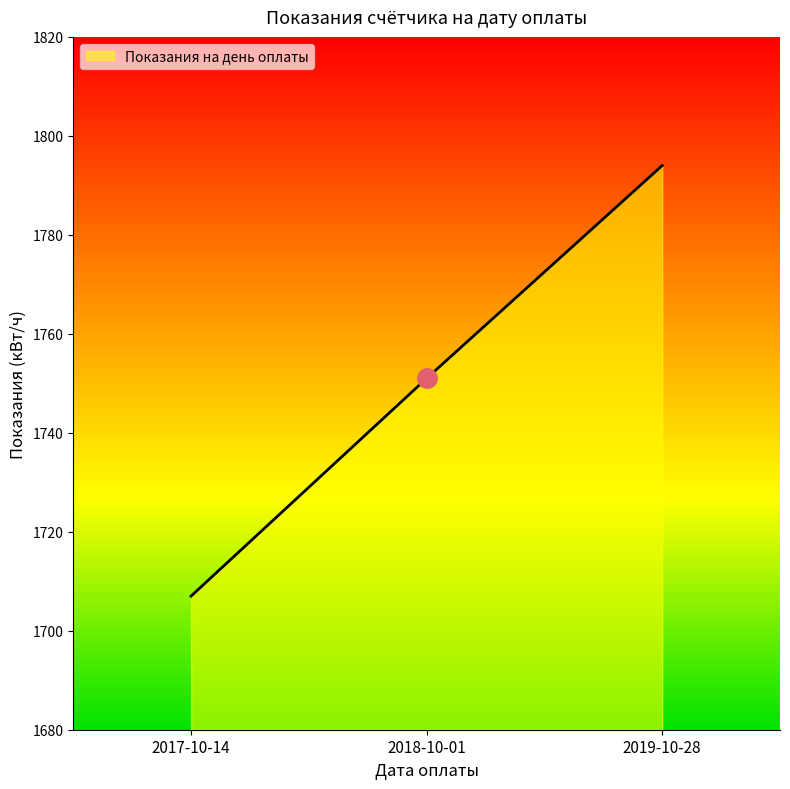

Rank the categories by value from highest to lowest.

2019-10-28, 2018-10-01, 2017-10-14